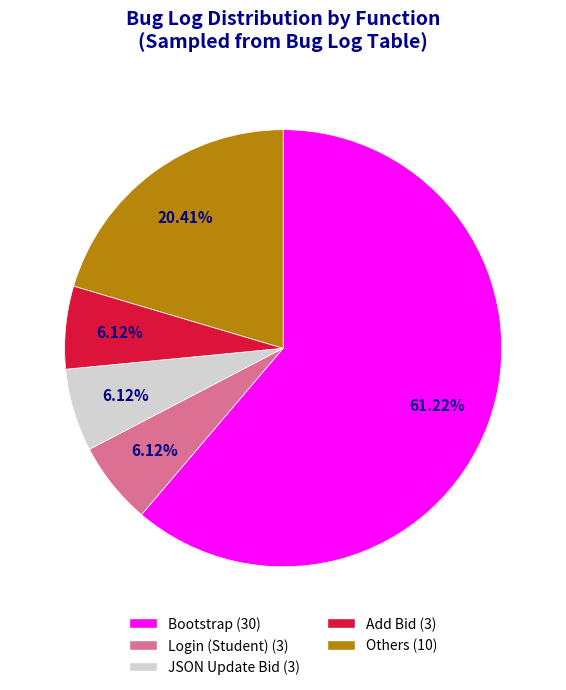

Does any single category account for the majority?

Yes